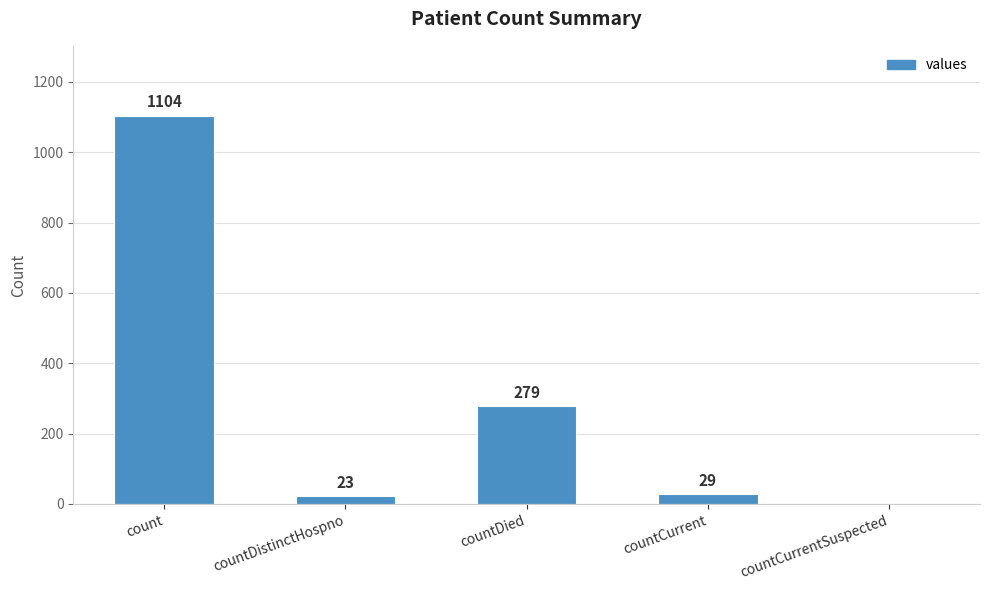

At which label is the value closest to 552?

countDied